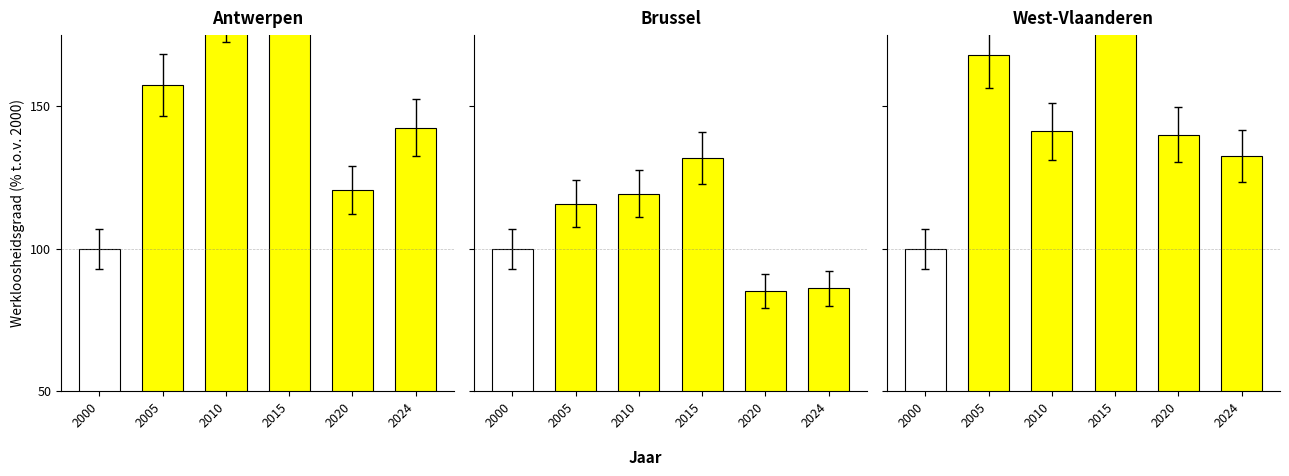

What is the difference between the values at 2000 and 2010?

41.2